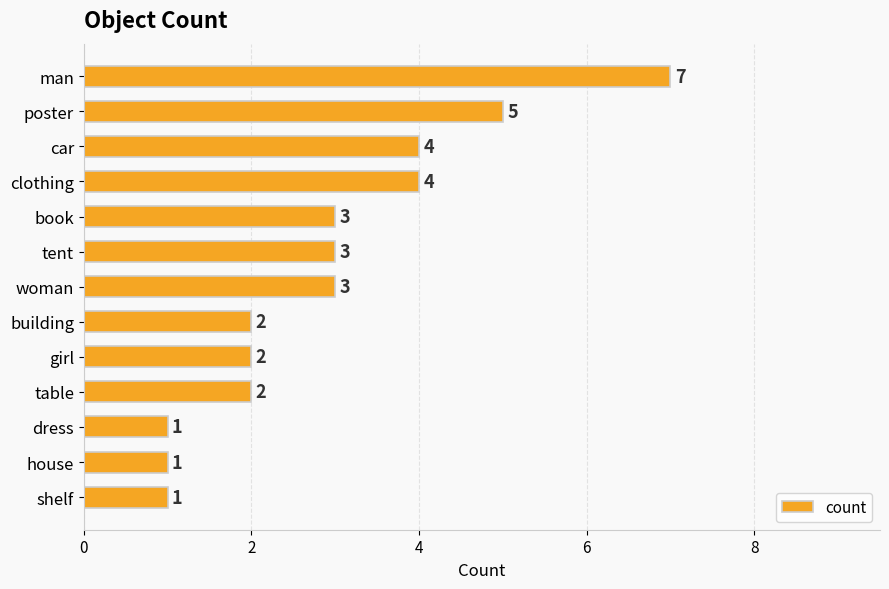

The value at girl is 1. True or false?

False